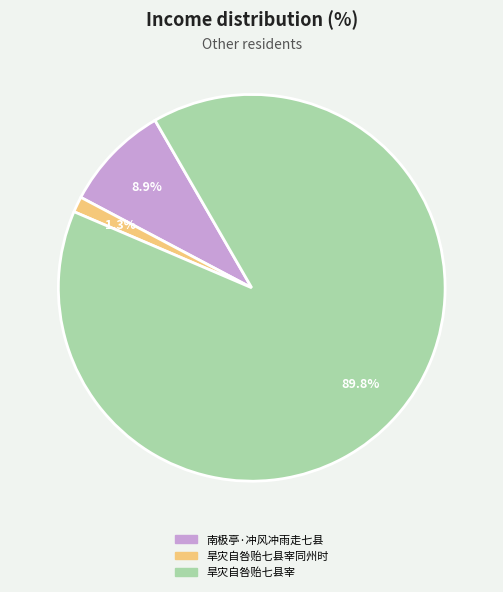

Is there any slice that represents more than half of the pie?

Yes